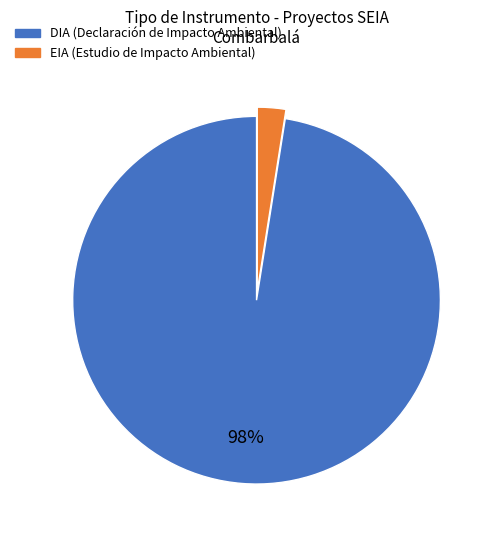

Count the number of slices in the pie.

2